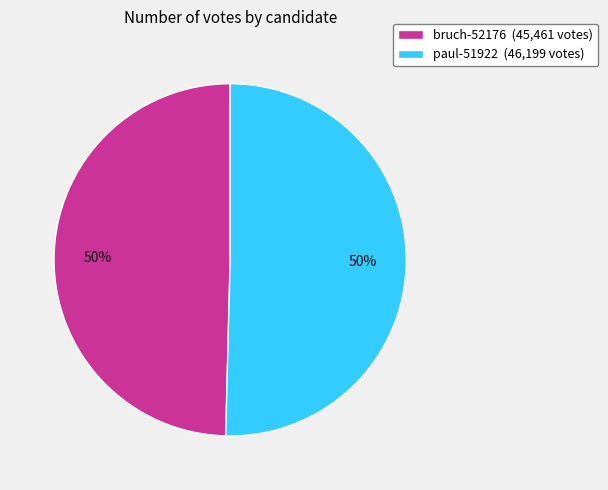

To the nearest percent, what percentage of the pie is bruch-52176 (45,461 votes)?

50%